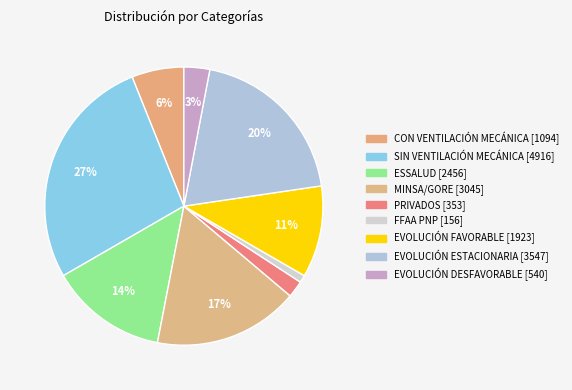

Count the number of slices in the pie.

9